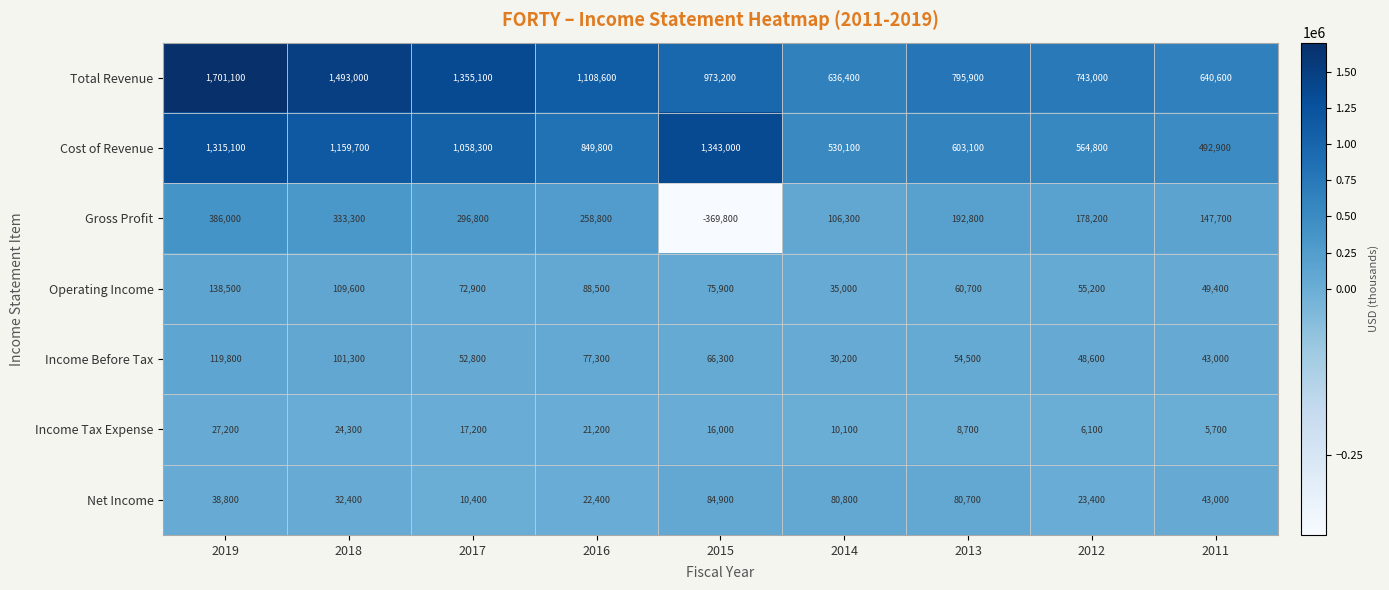

What is the sum of the Operating Income values at 2017 and 2016?

161400